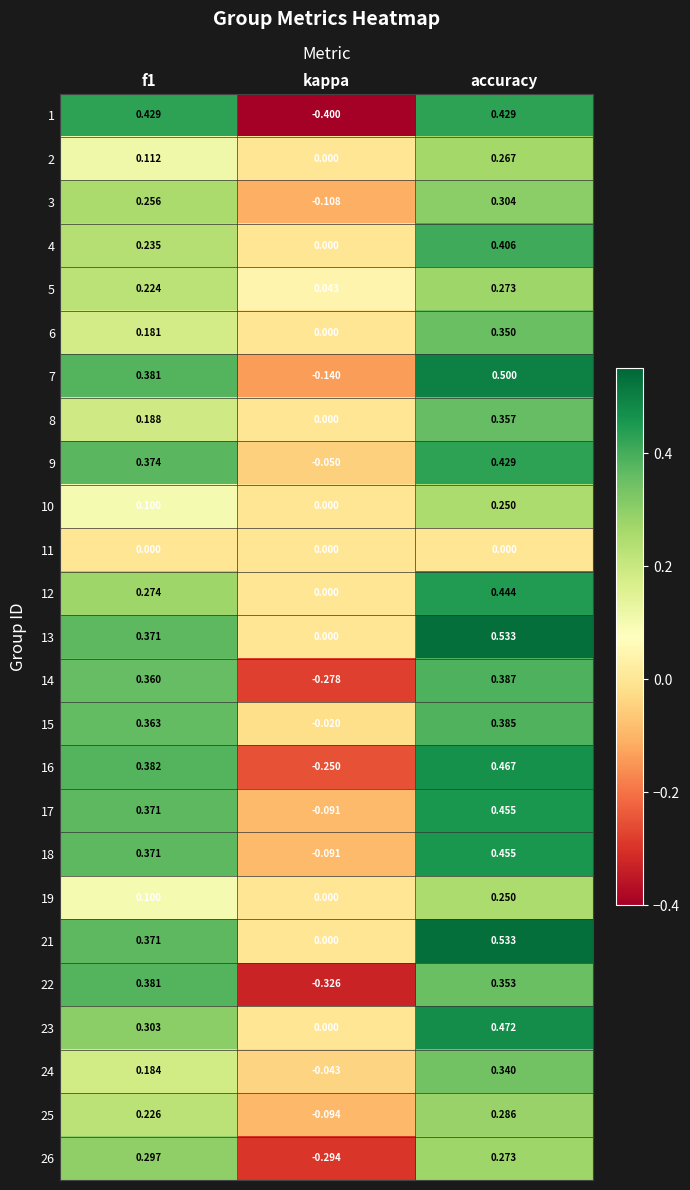

At which category is the sum across all series the highest?

accuracy